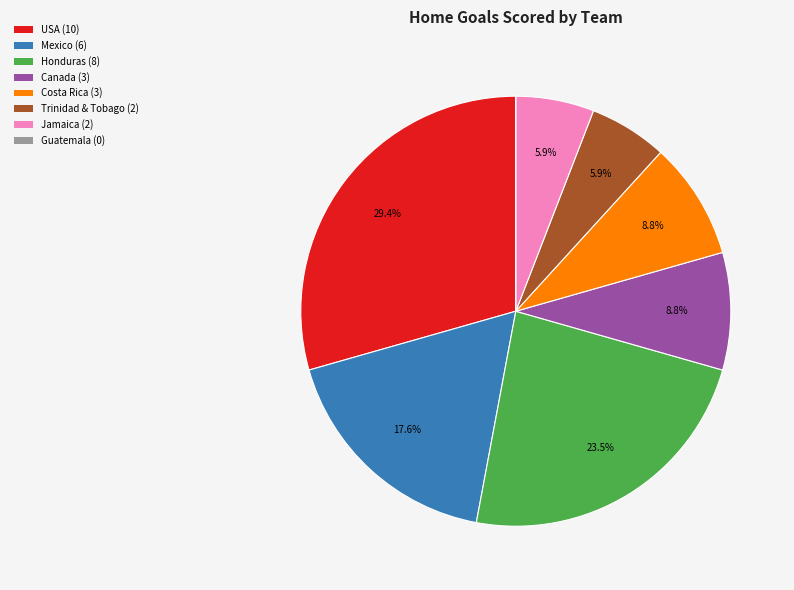

What is the ratio of the value at Costa Rica to the value at Jamaica?

1.5